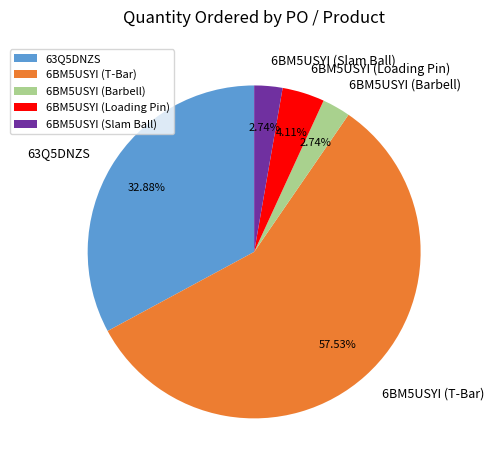

How many slices are in this pie chart?

5